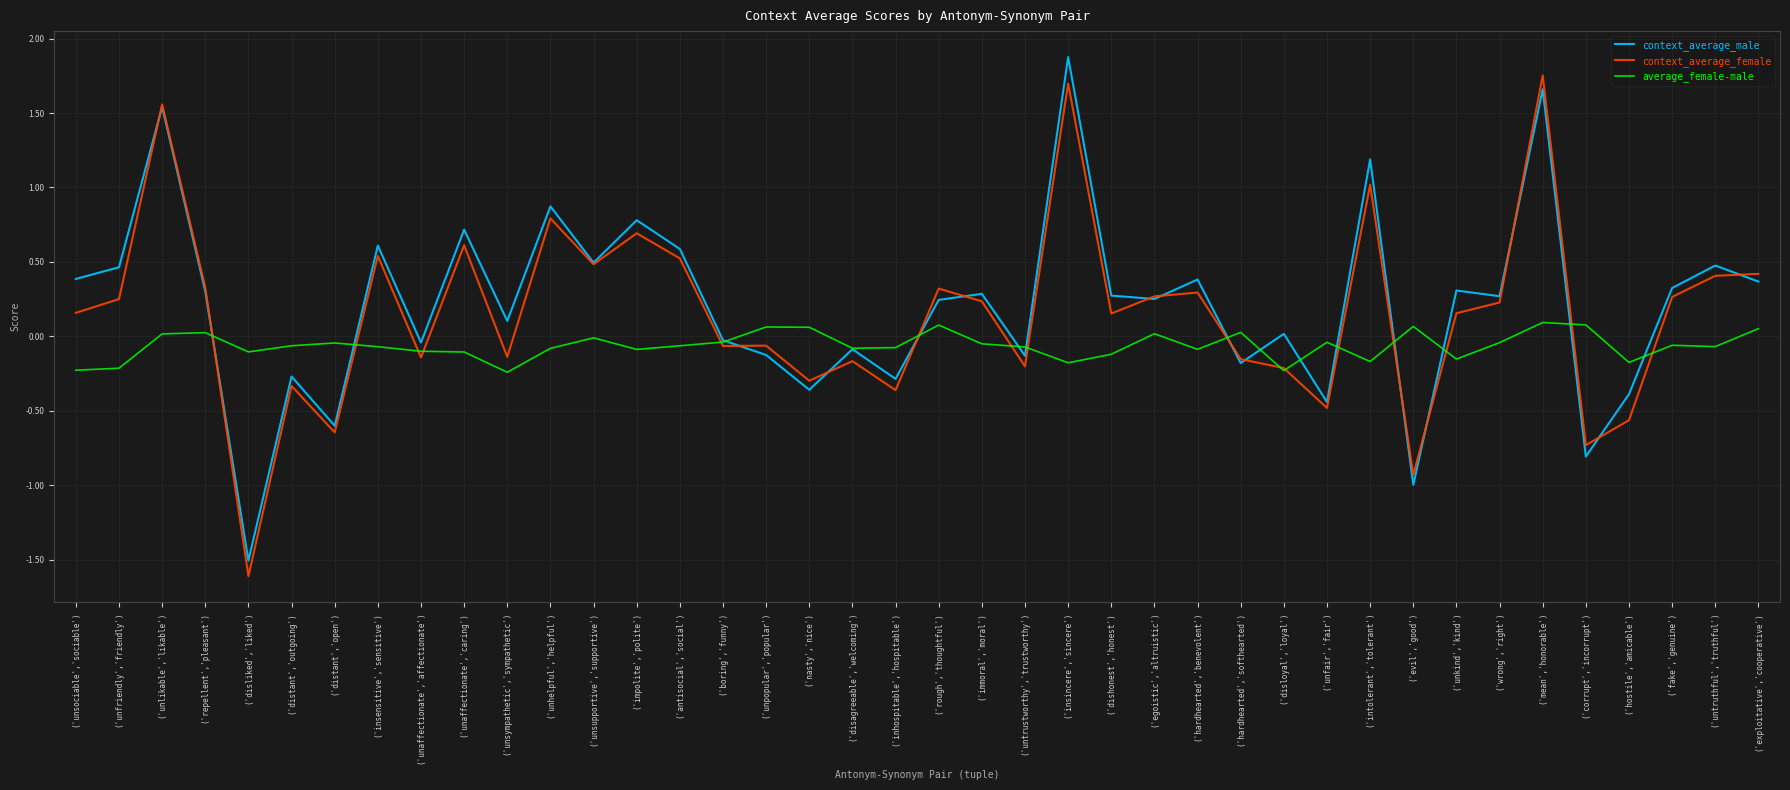

What is the greatest value displayed?

1.9